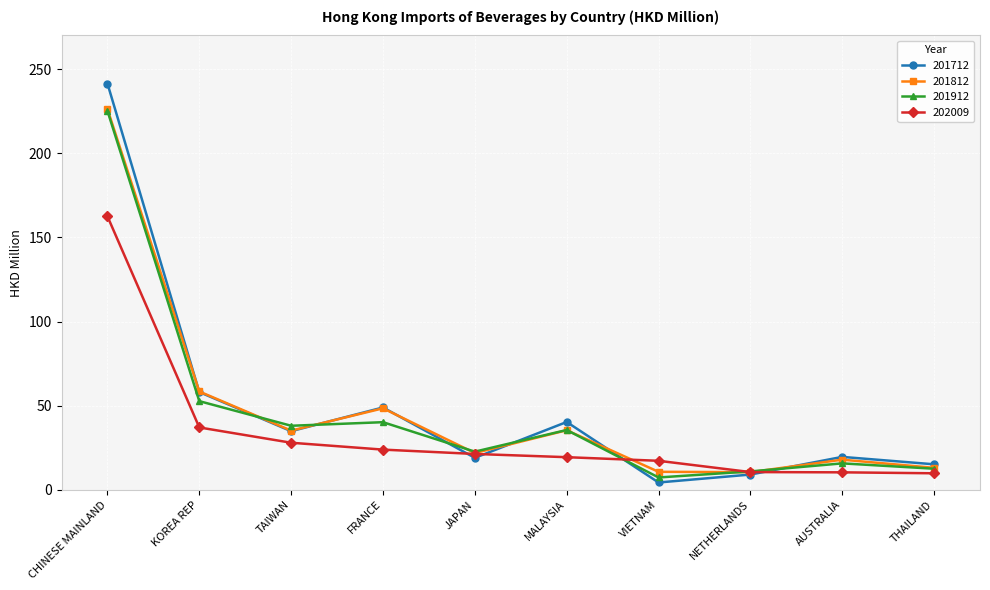

True or false: 201712 has more than 1 points higher than both neighbors.

True